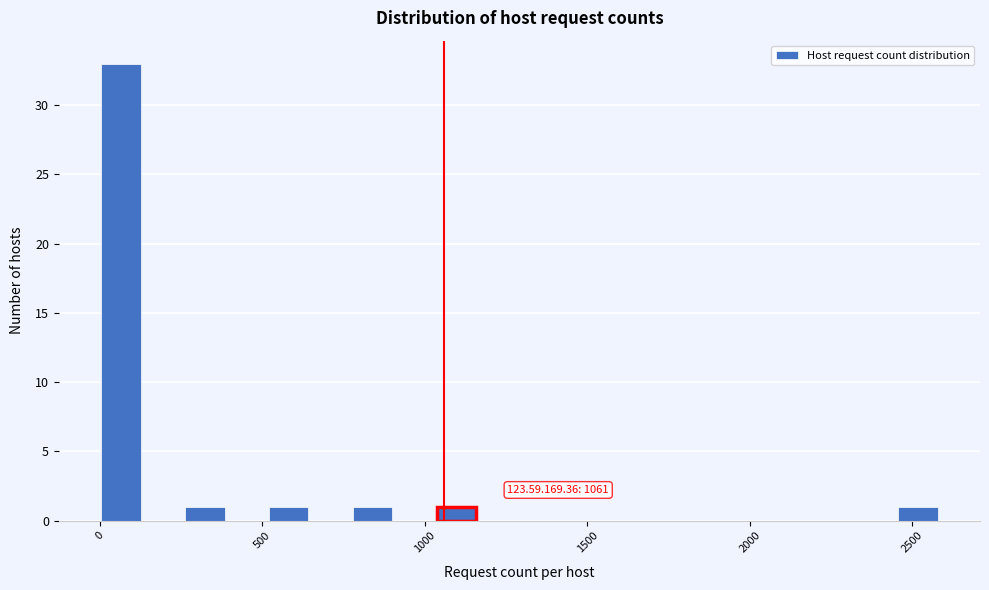

Read against the x-axis, roughly where is the centre of the tallest bar?

50